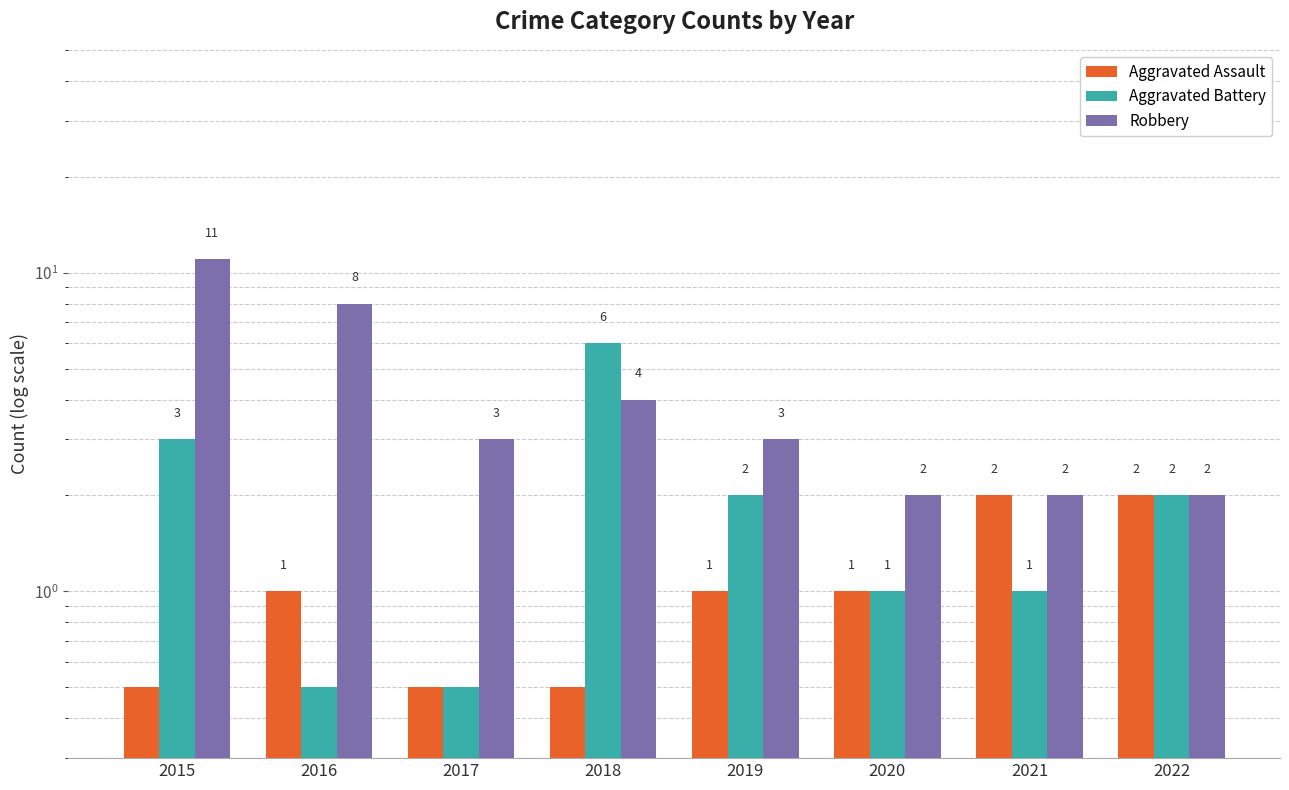

Which series has the widest spread of values?

Robbery